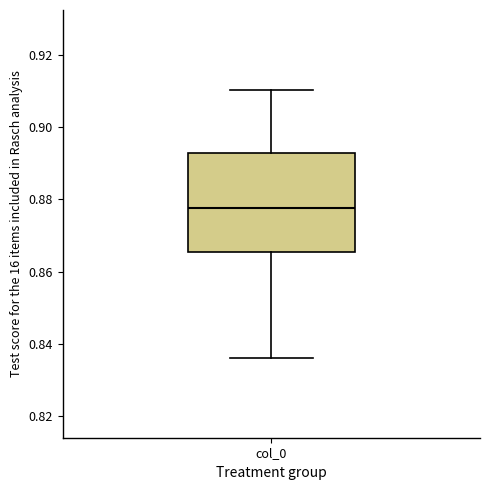

Where does the upper whisker of the box for col_0 end on the y-axis? The values are not printed on the chart, so give them approximately, as read against the axis.

0.910